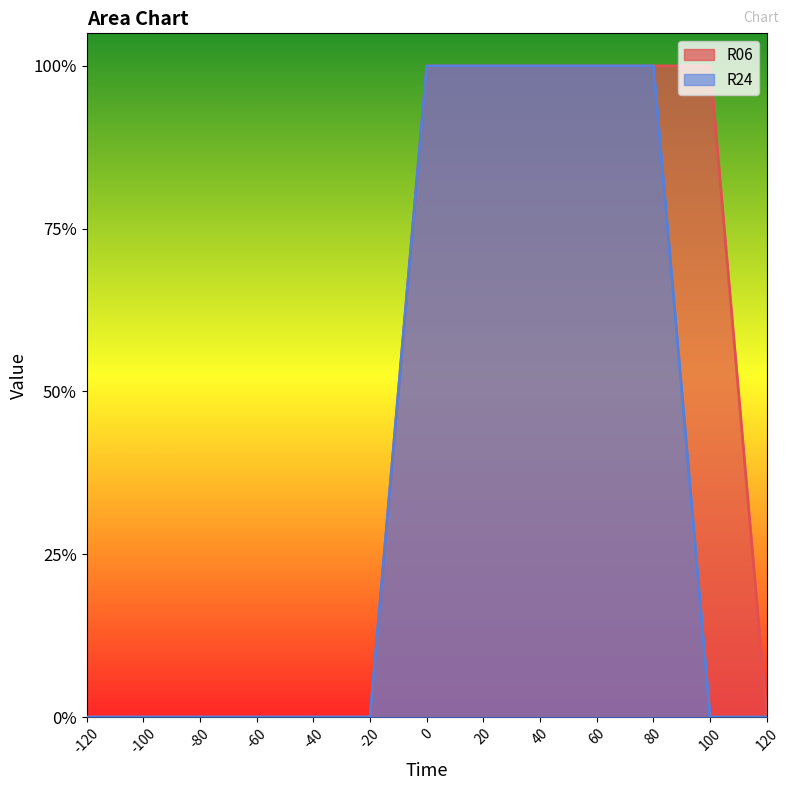

How many values in R06 are above zero?

6